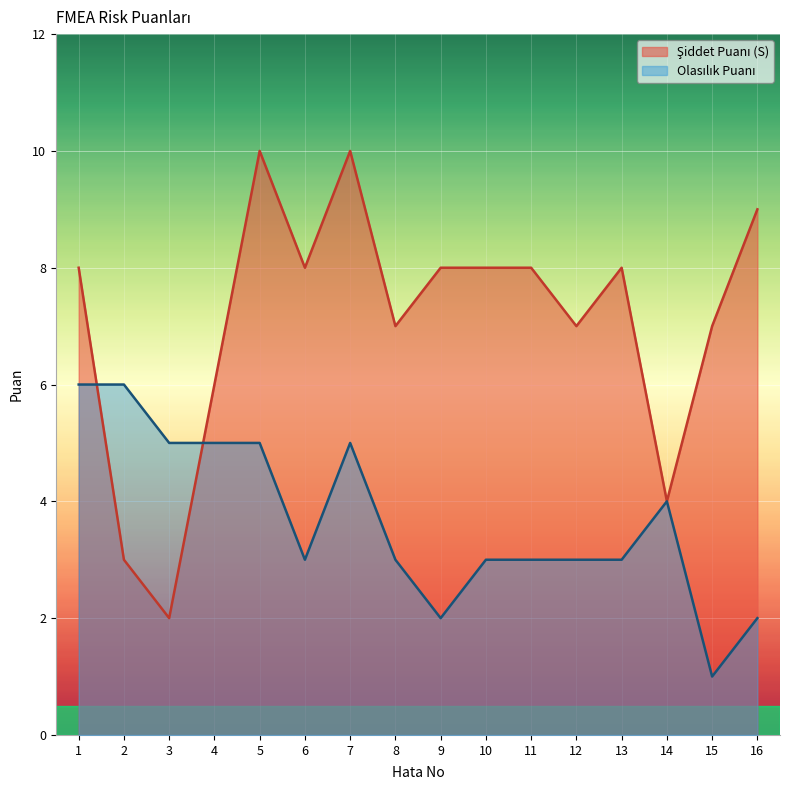

What is the spread (max minus min) of values at 5?

5